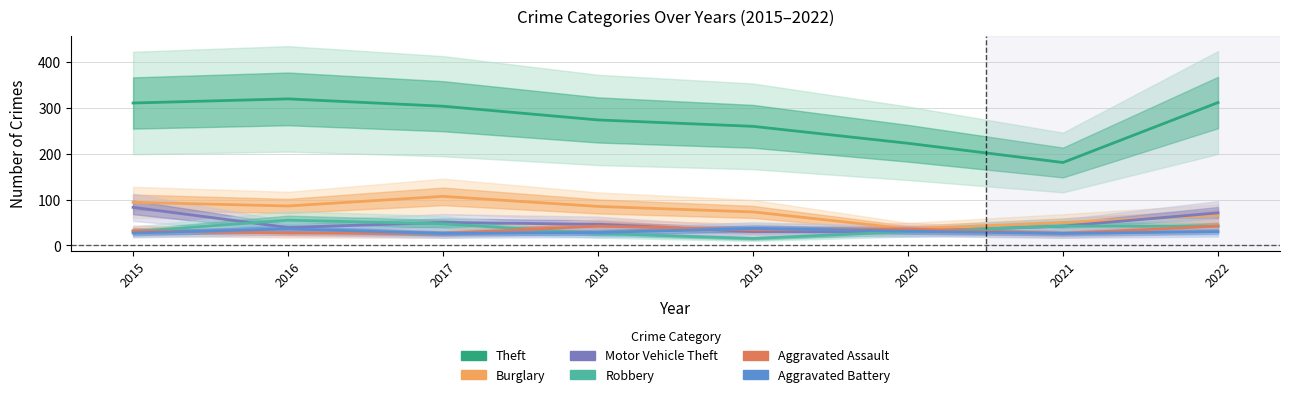

How many categories are shown in the chart?

8